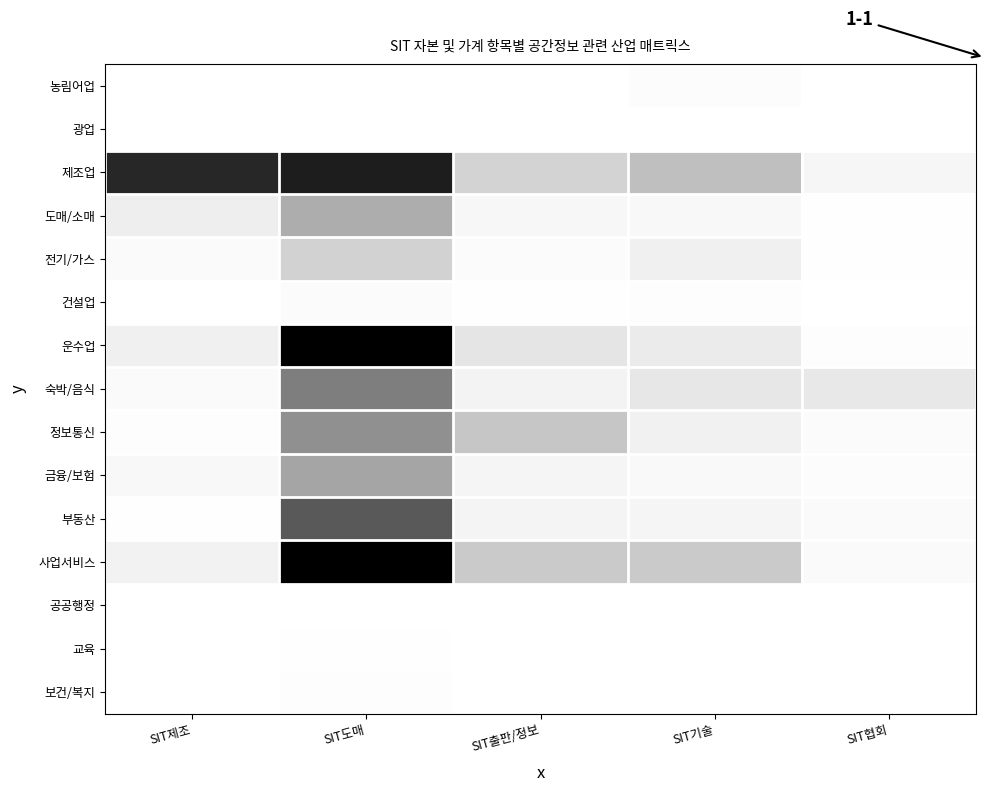

At which category does the chart reach its minimum across all series?

SIT제조